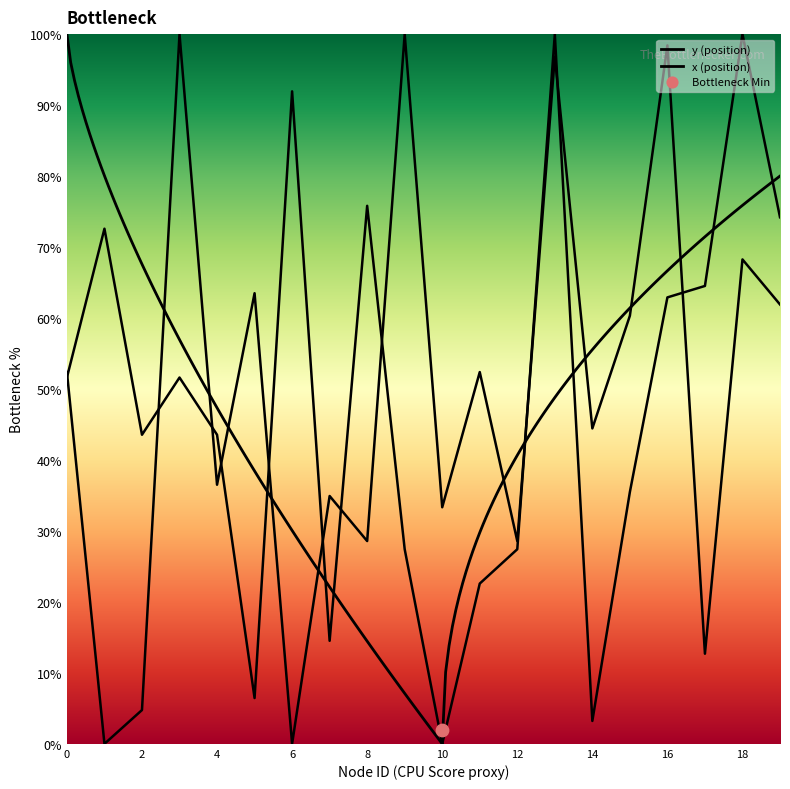

At how many categories does at least one series exceed 4?

20